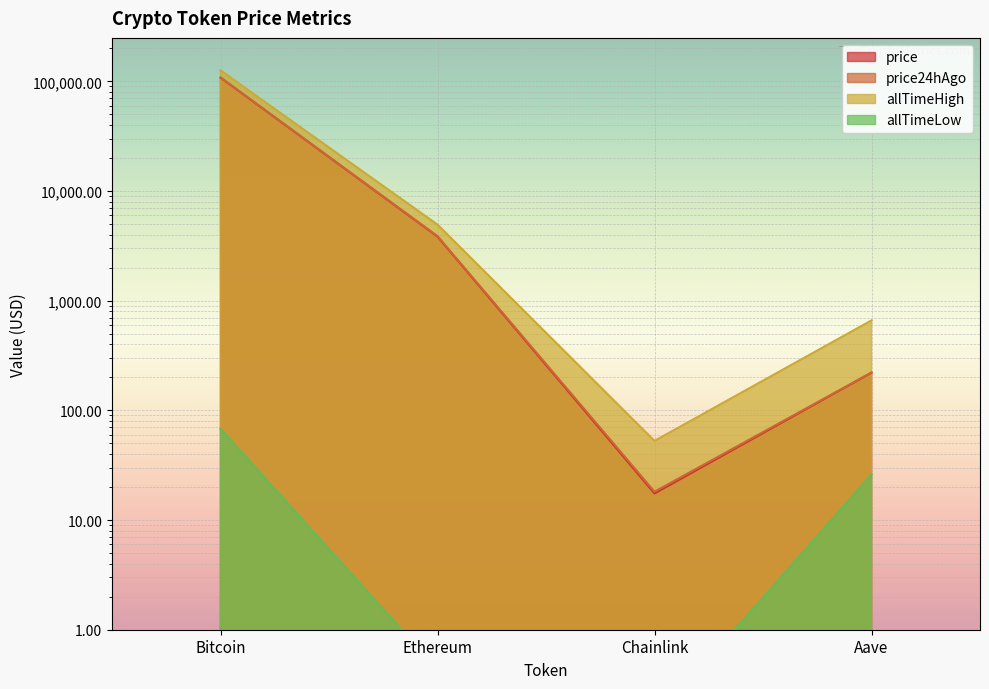

What is the label of the 1st point from the left?

Bitcoin